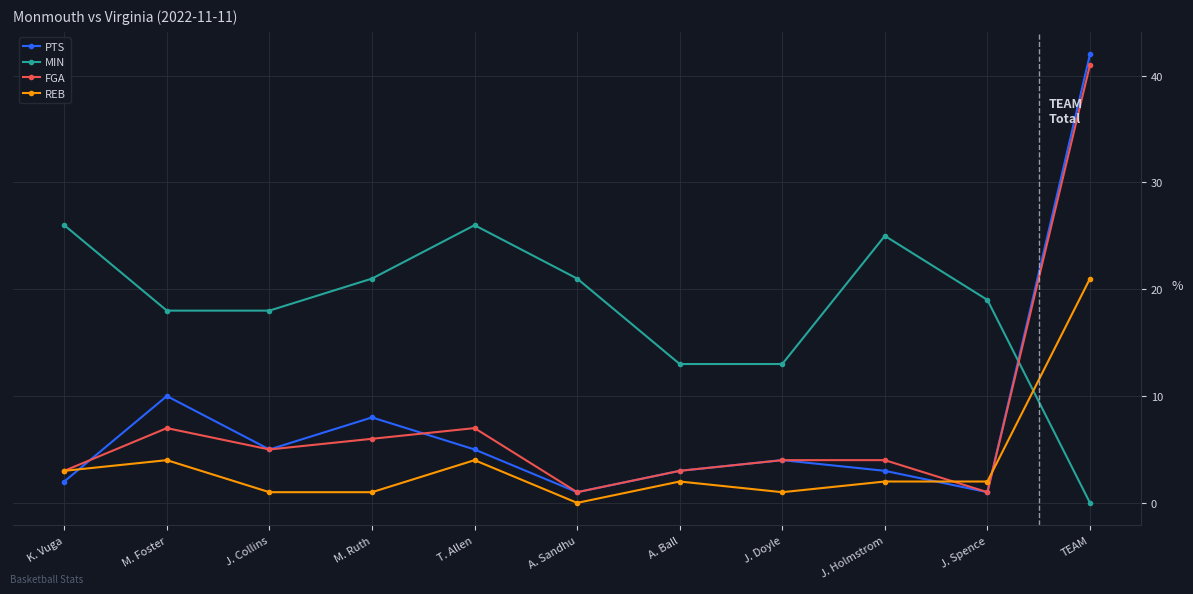

What is the average value of the REB series?

4